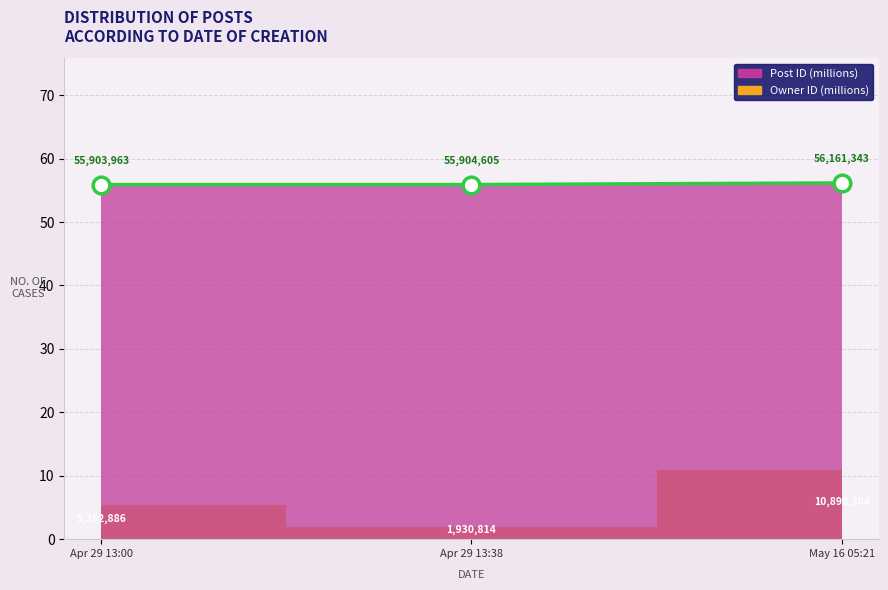

Is it true that the value at May 16 05:21 is 27.8?

False